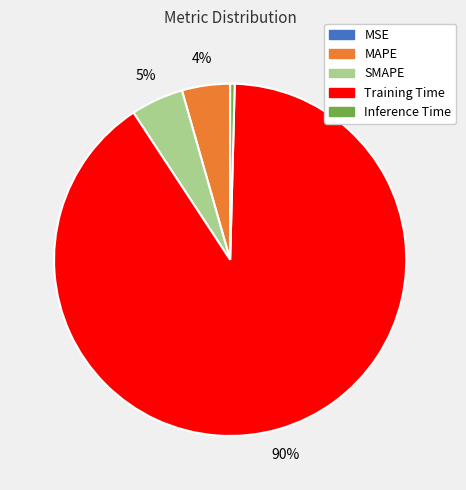

Which category has the biggest portion of the pie?

Training Time